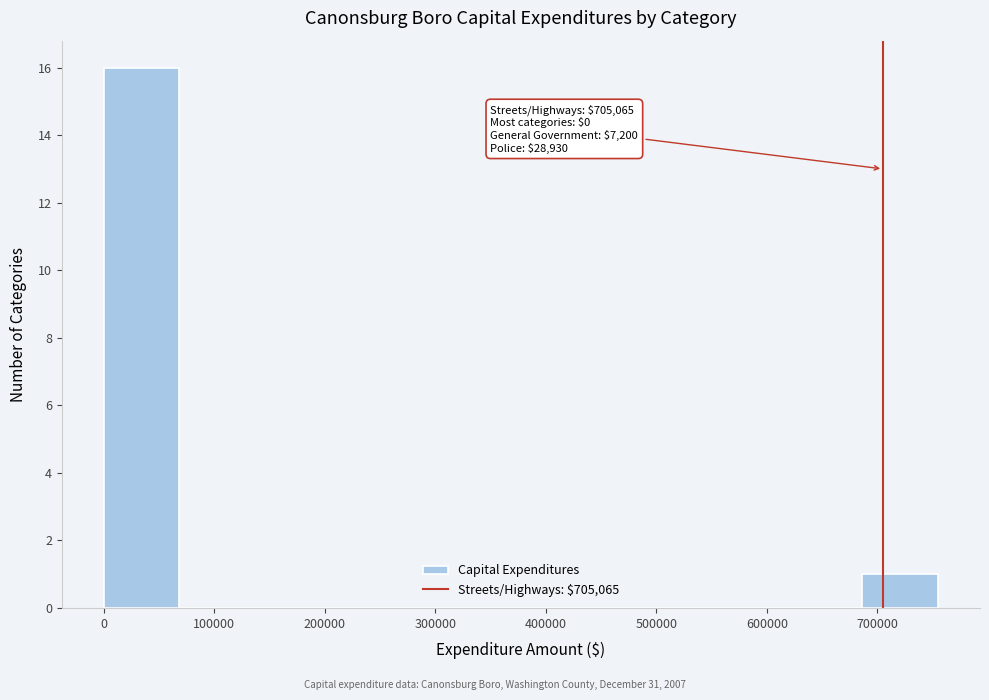

Over which range of the x-axis is the bar tallest?

0 to 70000